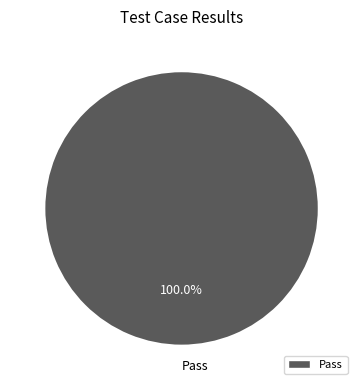

How many segments does this pie chart have?

1